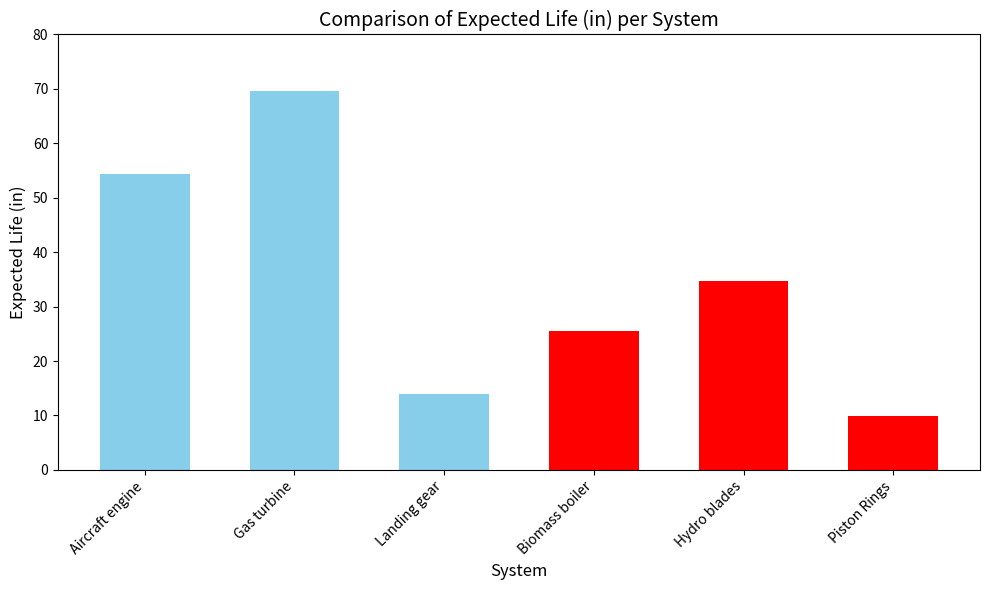

What is the ratio of the value at Gas turbine to the value at Hydro blades?

2.0